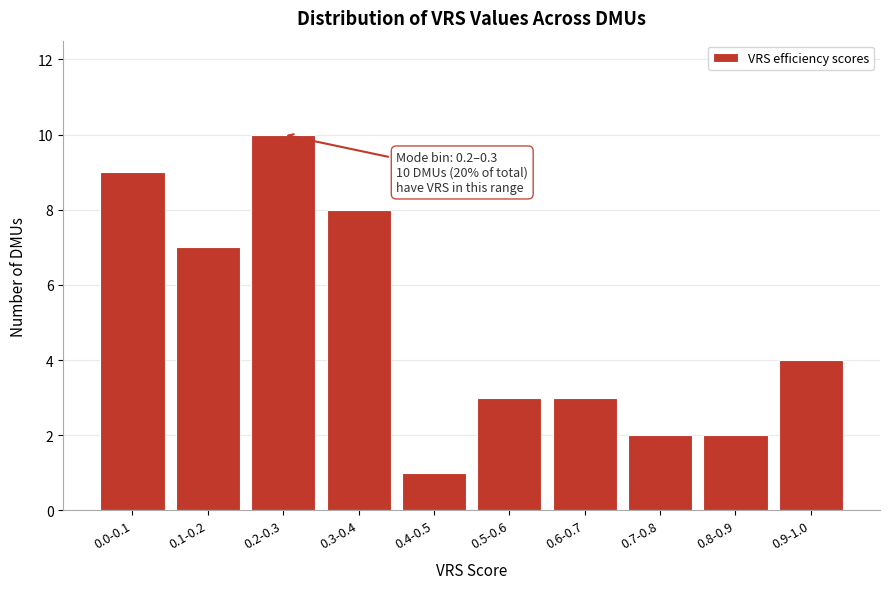

Reading left to right, extract all data points from this chart.

0.0-0.1=9	0.1-0.2=7	0.2-0.3=10	0.3-0.4=8	0.4-0.5=1	0.5-0.6=3	0.6-0.7=3	0.7-0.8=2	0.8-0.9=2	0.9-1.0=4